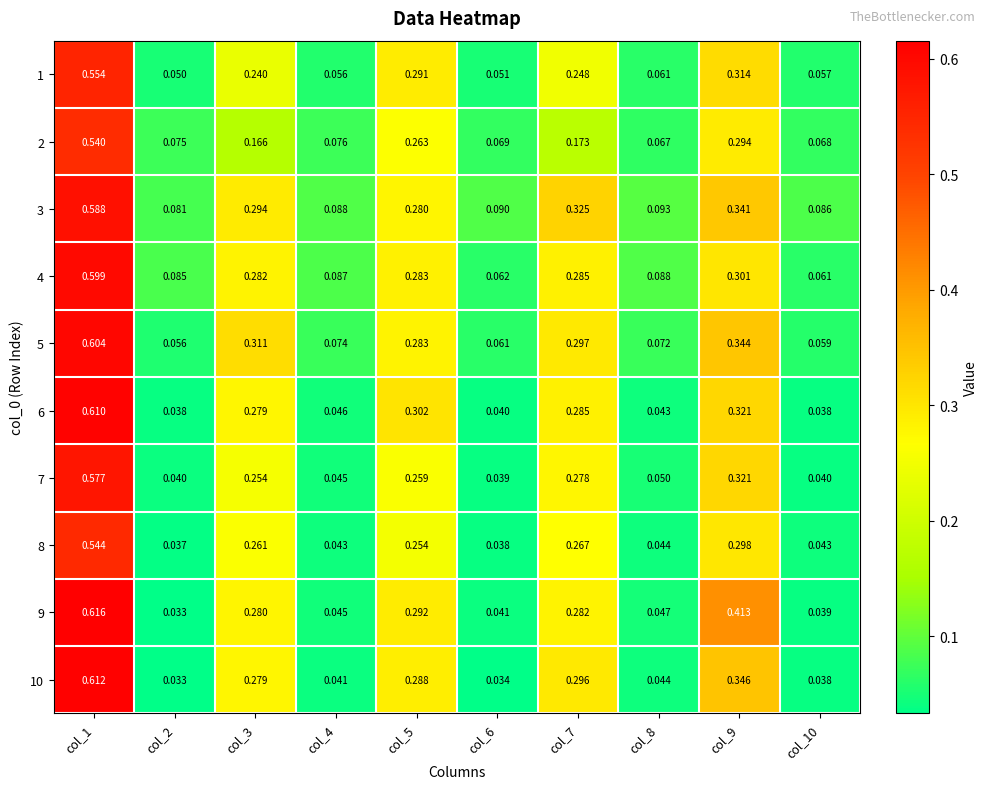

Which series has the largest range (max minus min)?

9